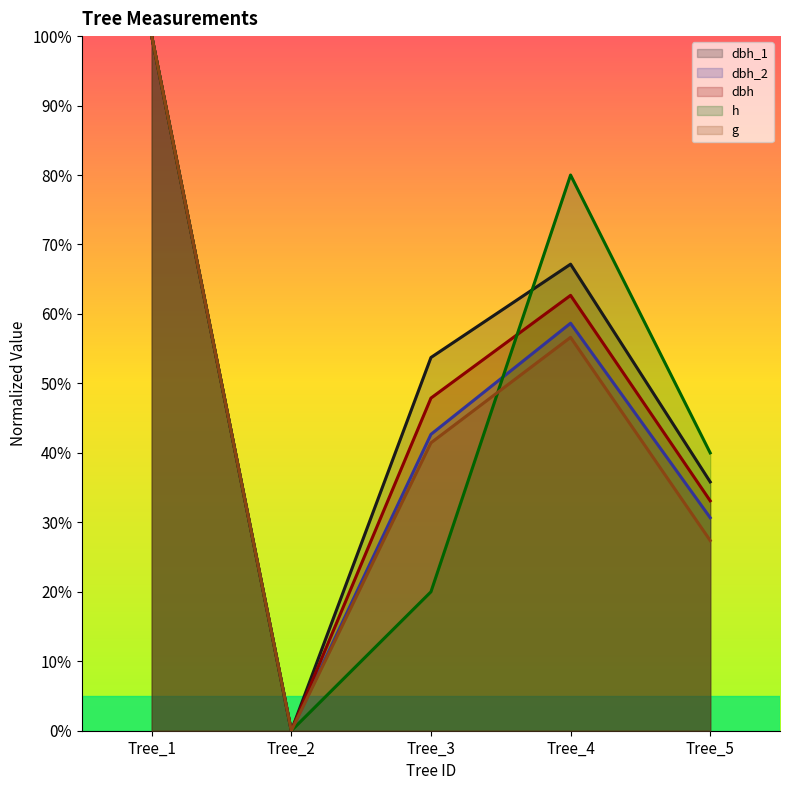

The g series shows 100.0 at Tree_1. True or false?

True